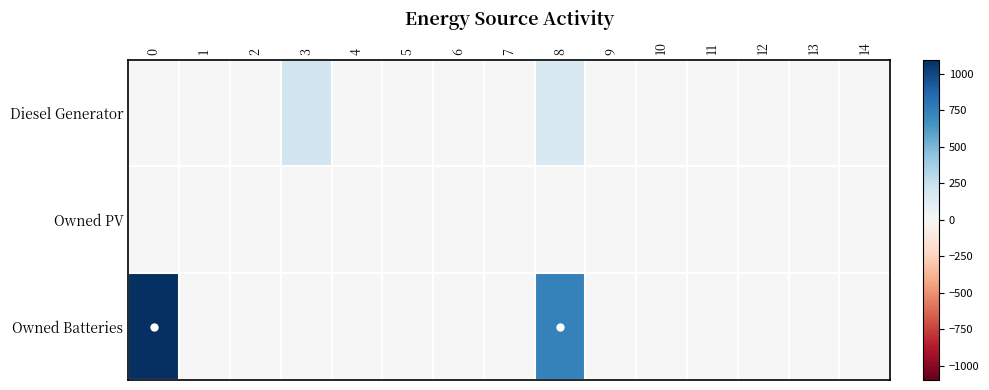

List the series in order of their overall mean, highest first.

Owned Batteries, Diesel Generator, Owned PV